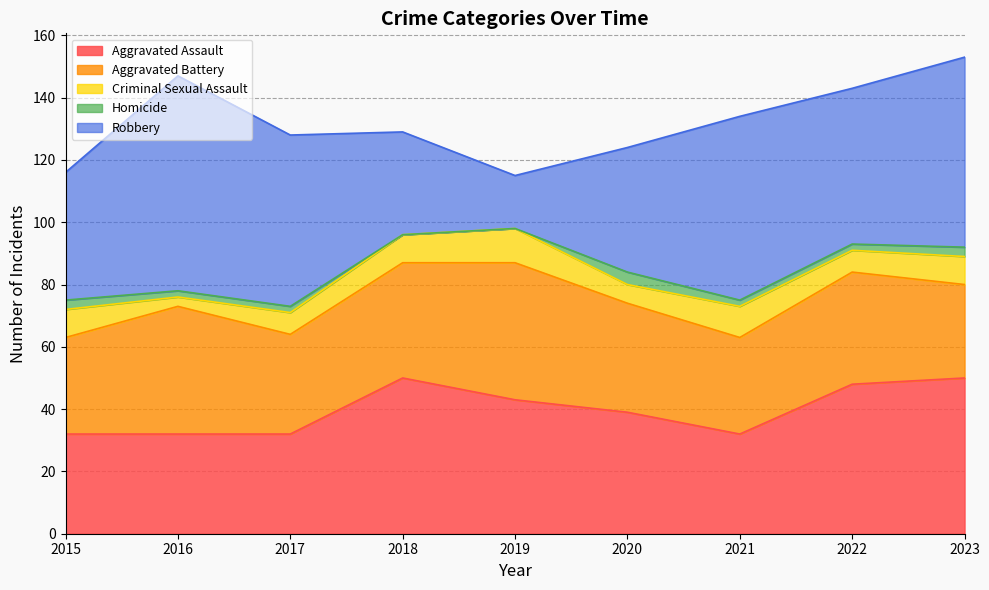

What is the average value of the Homicide series?

2